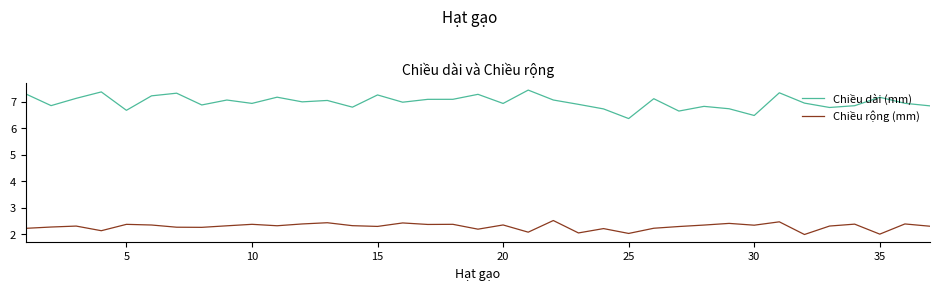

Which series has the widest spread of values?

Chiều dài (mm)